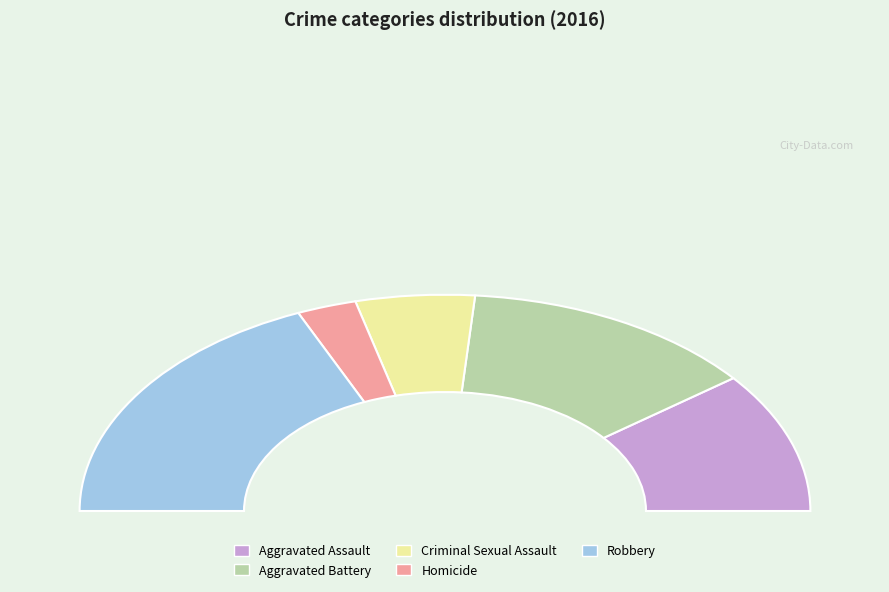

Count the number of slices in the pie.

5